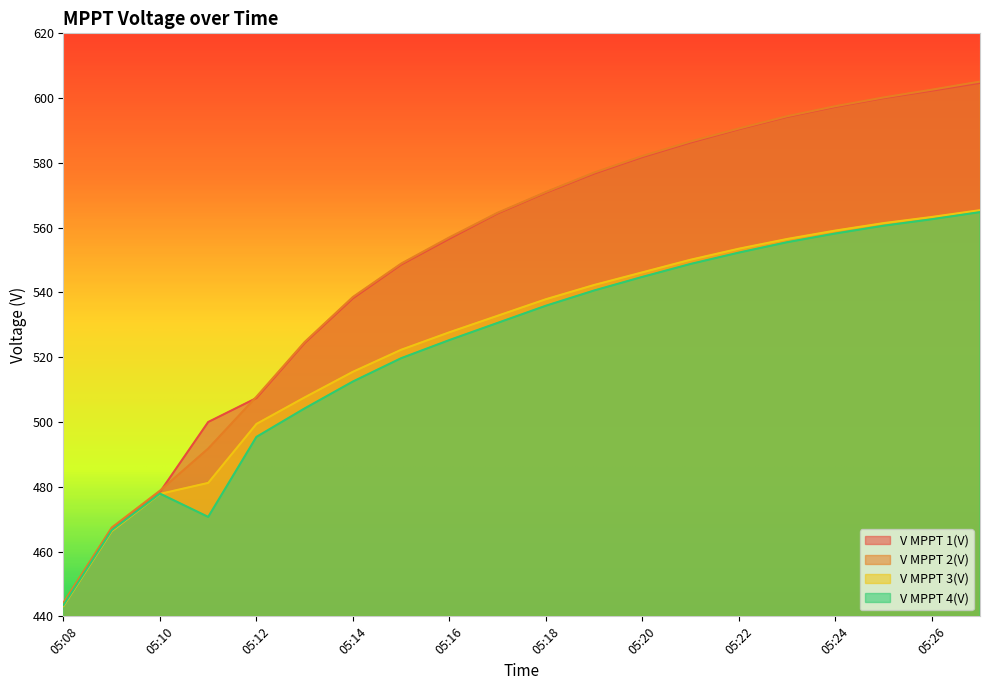

What is the value of the V MPPT 3(V) point at the 3rd from the left?

477.8